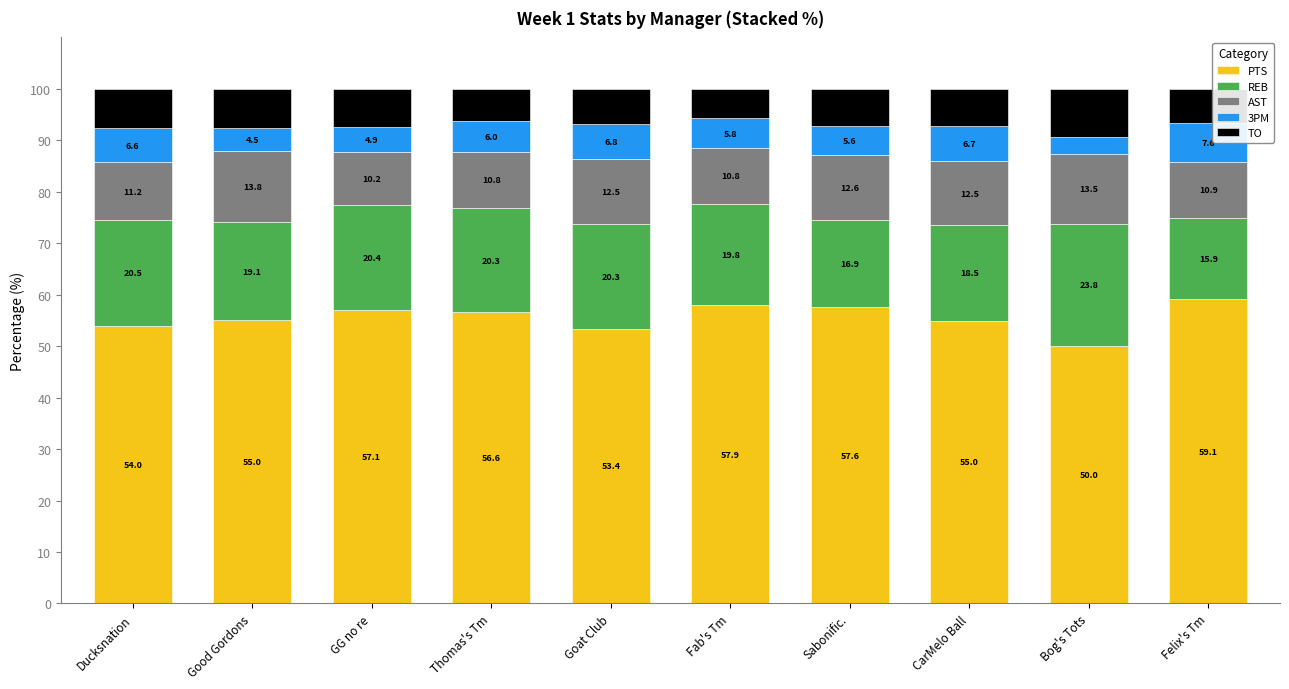

Reading right to left, list the values for the PTS series.

Felix's Tm=59.1	Bog's Tots=50.0	CarMelo Ball=55.0	Sabonific.=57.6	Fab's Tm=57.9	Goat Club=53.4	Thomas's Tm=56.6	GG no re=57.1	Good Gordons=55.0	Ducksnation=54.0